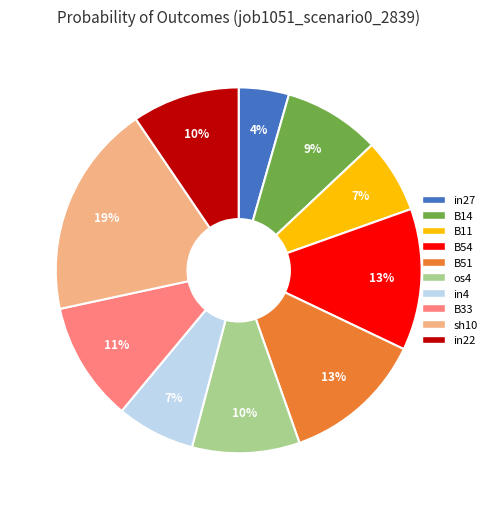

Which slice is the largest?

sh10